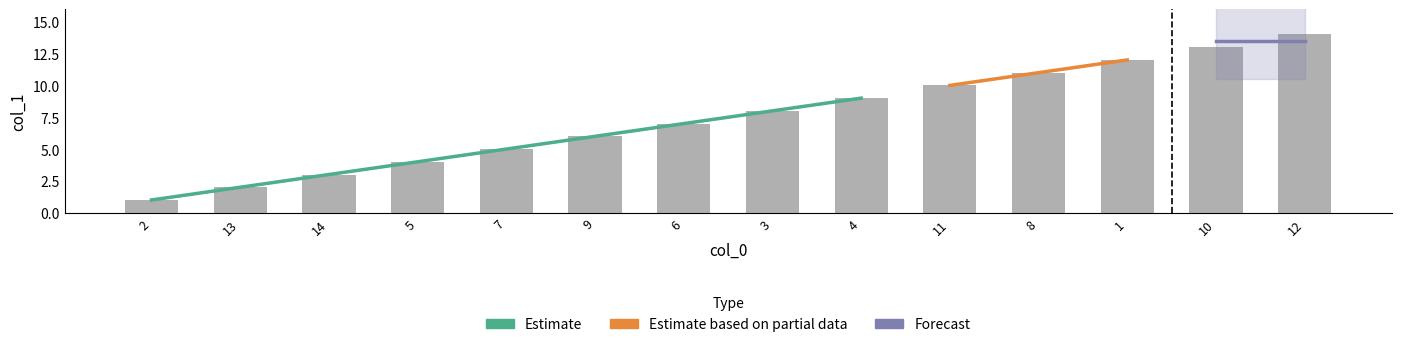

Is it true that the value at 6 is 7?

True